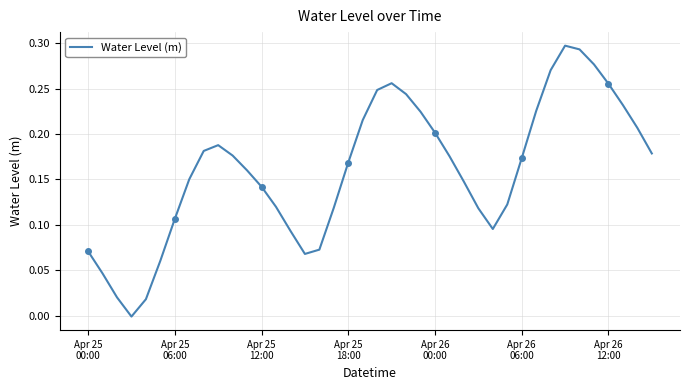

What is the approximate value at 39?

0.2